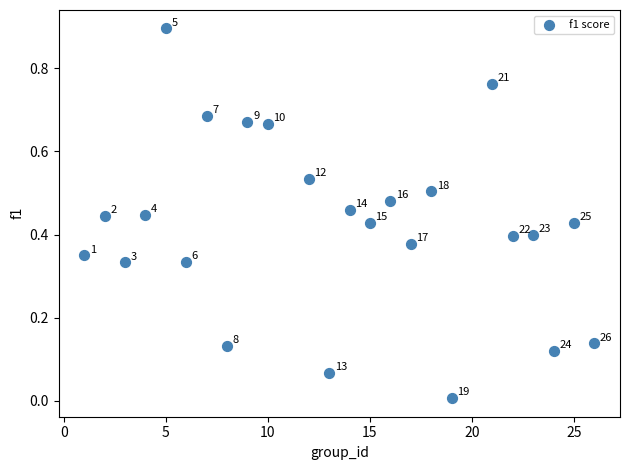

What is the range of X values (max minus min)?

25.0